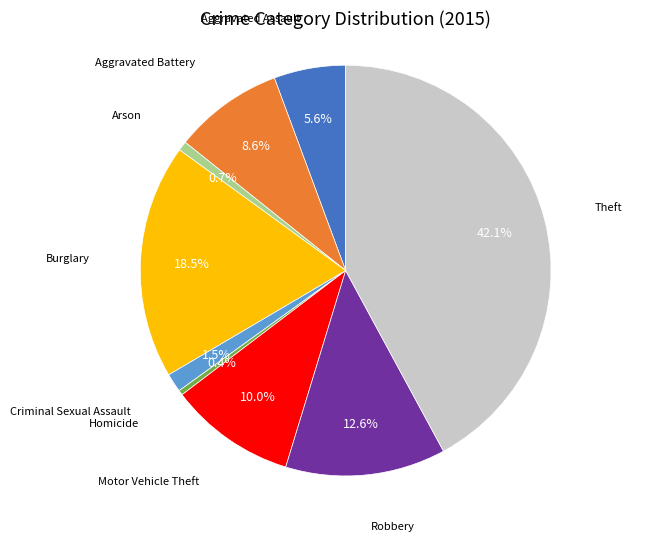

Is there a majority slice in this chart?

No